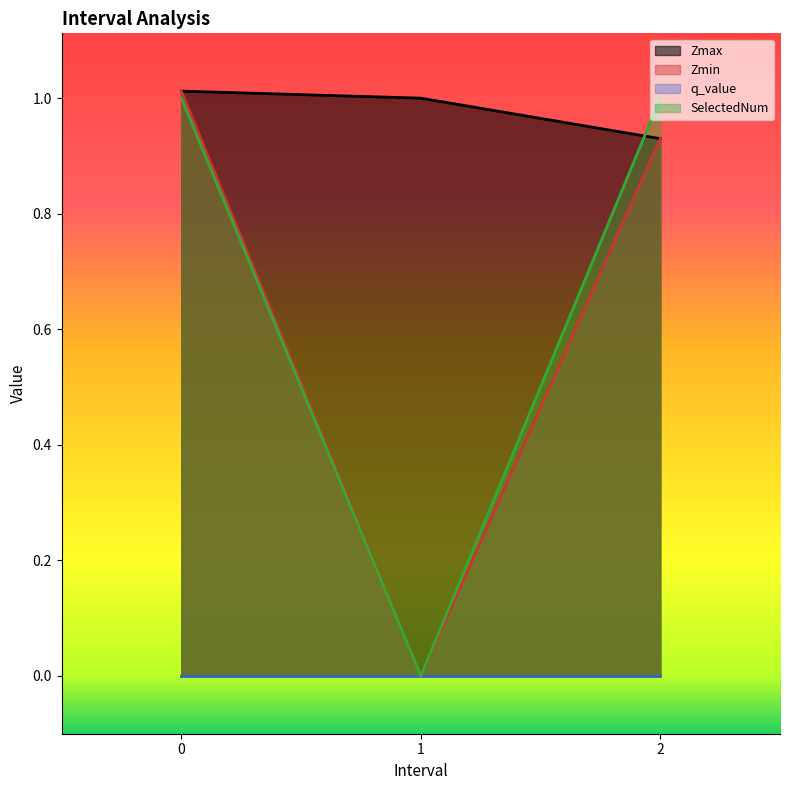

At how many categories does at least one series exceed 0?

3